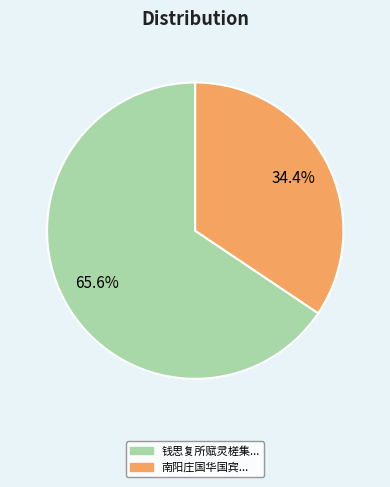

Is there any slice that represents more than half of the pie?

Yes